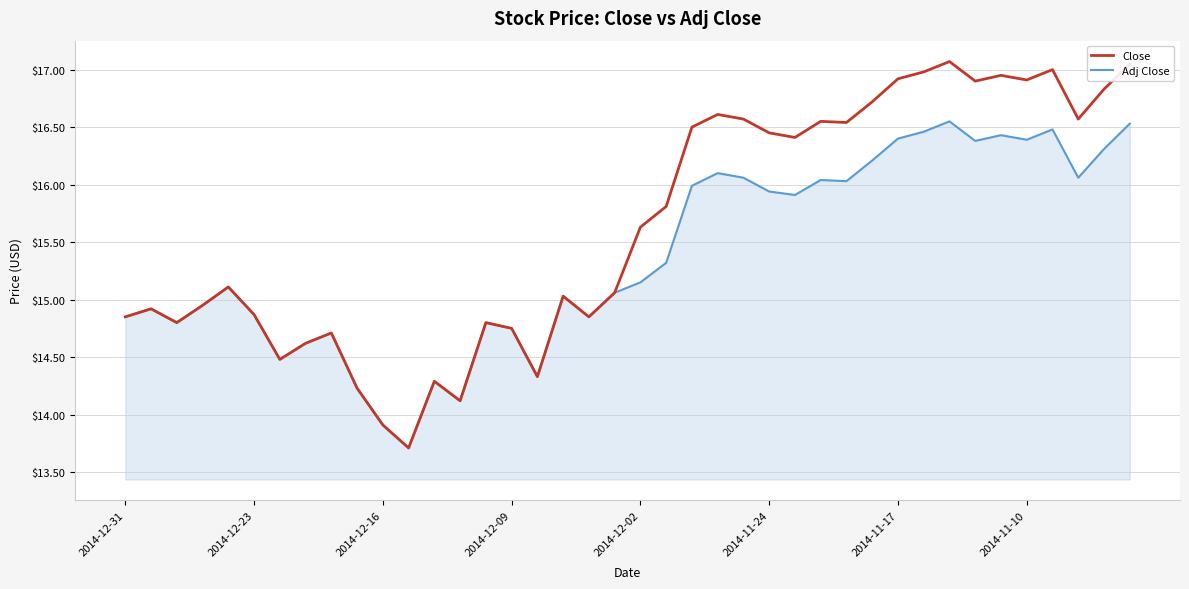

What is the smallest value displayed?

13.7